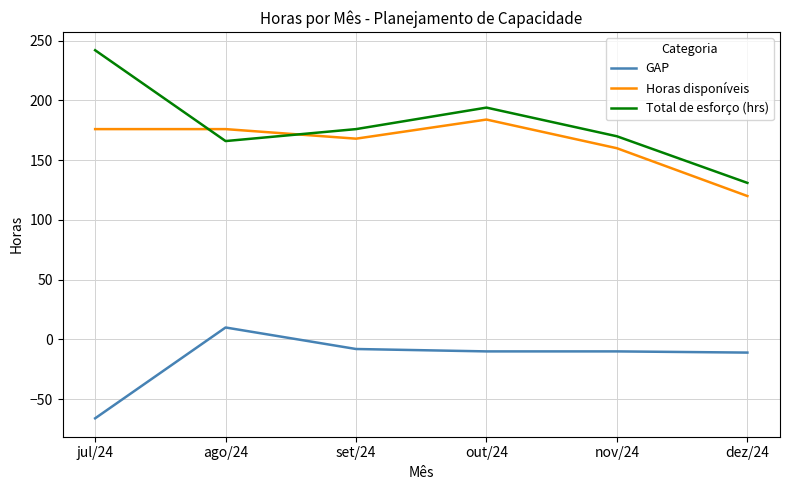

True or false: GAP and Horas disponíveis cross at least once.

False